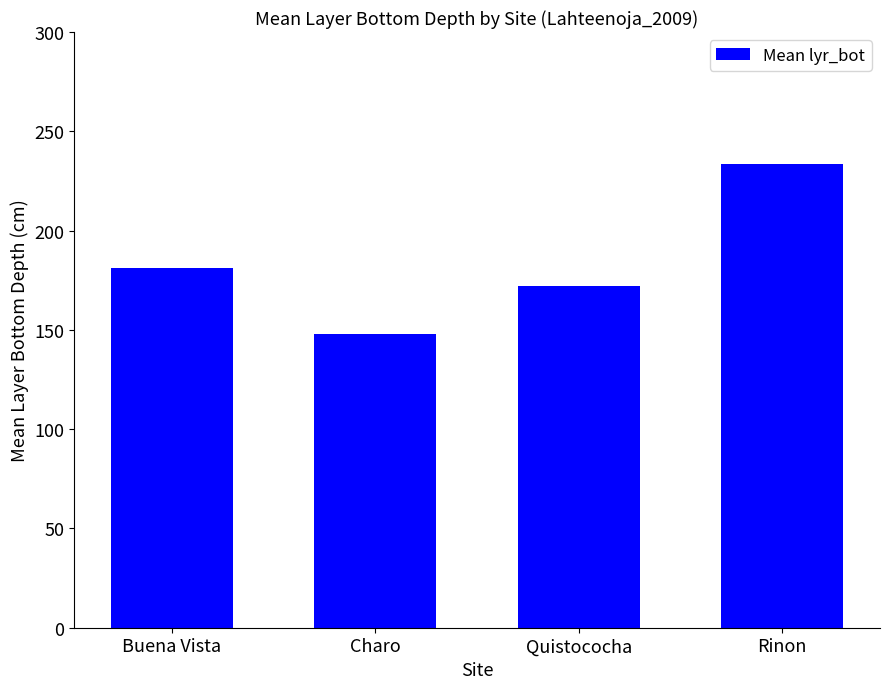

What is the change in value from Buena Vista to Rinon?

+52.3